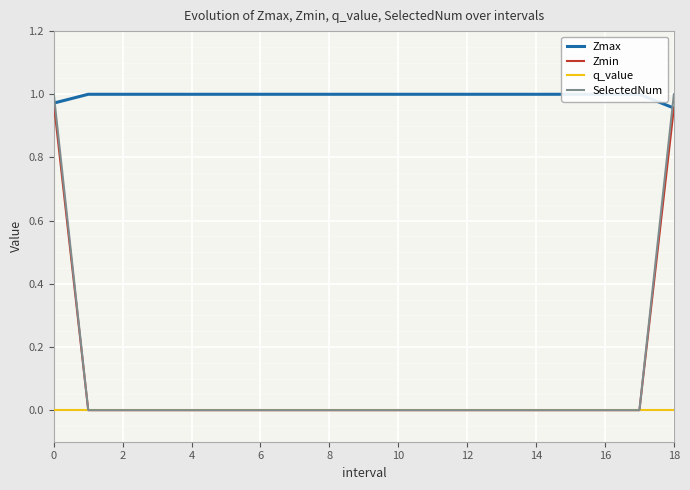

How many SelectedNum values are between 0 and 1?

19